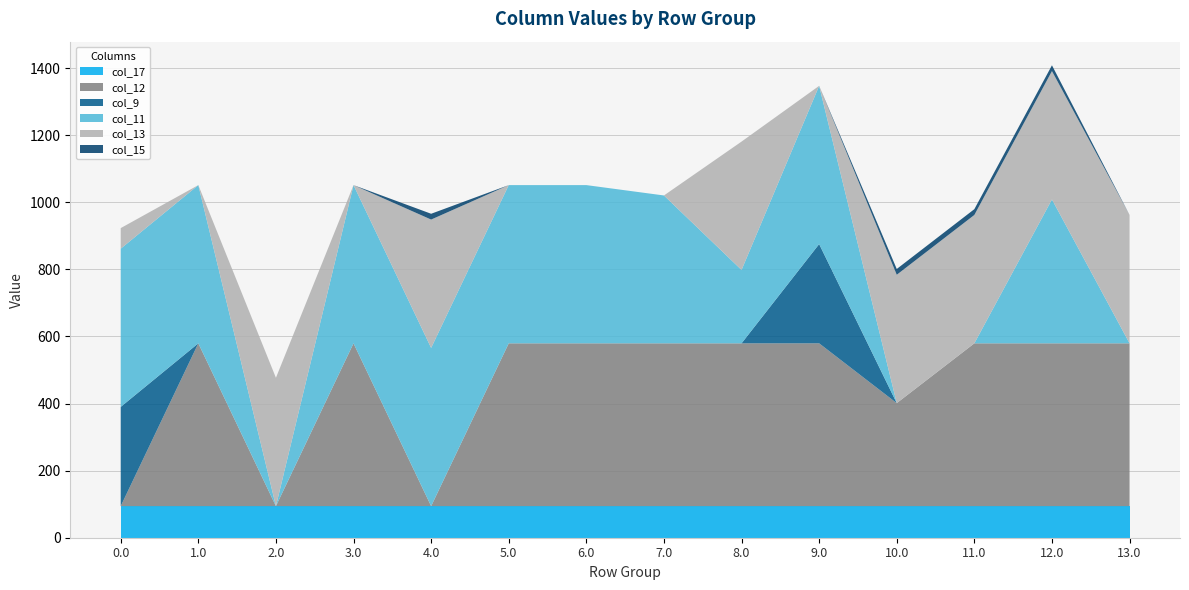

Reading left to right, transcribe all the data shown in this chart.

col_17: 94.2	94.2	94.2	94.2	94.2	94.2	94.2	94.2	94.2	94.2	94.2	94.2	94.2	94.2
col_12: 0.0	485.4	0.0	485.4	0.0	485.4	485.4	485.4	485.4	485.4	307.1	485.4	485.4	485.4
col_9: 295.9	0.0	0.0	0.0	0.0	0.0	0.0	0.0	0.0	295.9	0.0	0.0	0.0	0.0
col_11: 471.7	471.7	0.0	471.7	471.7	471.7	471.7	440.8	218.7	471.7	0.0	0.0	428.9	0.0
col_13: 61.3	0.0	382.7	0.0	382.7	0.0	0.0	0.0	382.7	0.0	382.7	382.7	382.7	382.7
col_15: 0.0	0.0	0.0	0.0	17.3	0.0	0.0	0.0	0.0	0.0	17.3	17.3	17.3	0.0